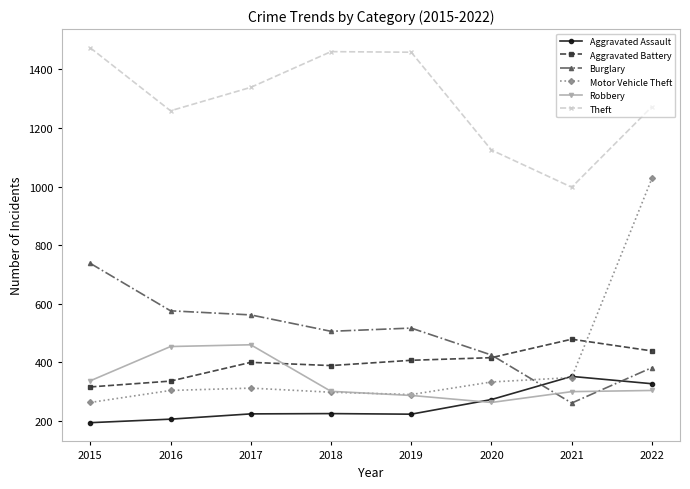

What is the maximum value for Motor Vehicle Theft?

1028